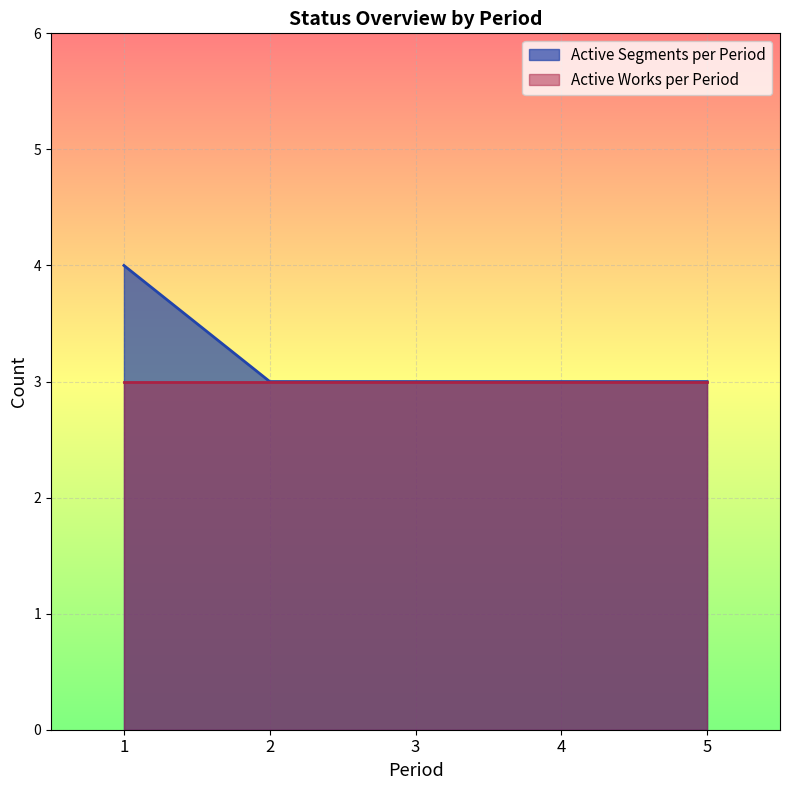

Approximately how many times larger is the value at 1 compared to 3?

1.3